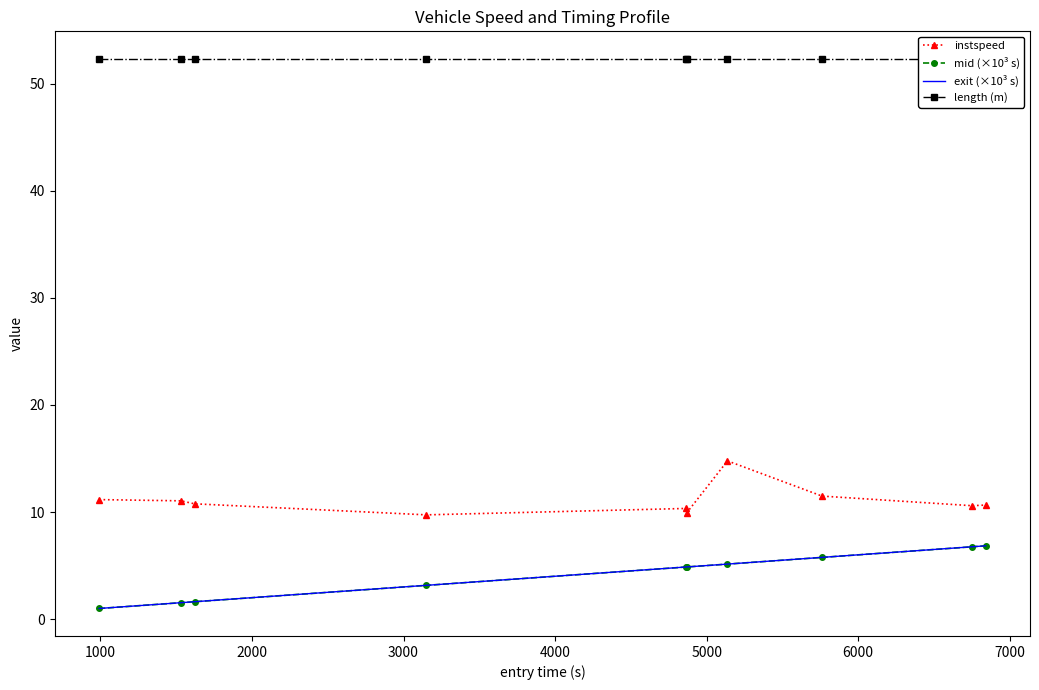

Which series has the largest total across all categories?

length (m)